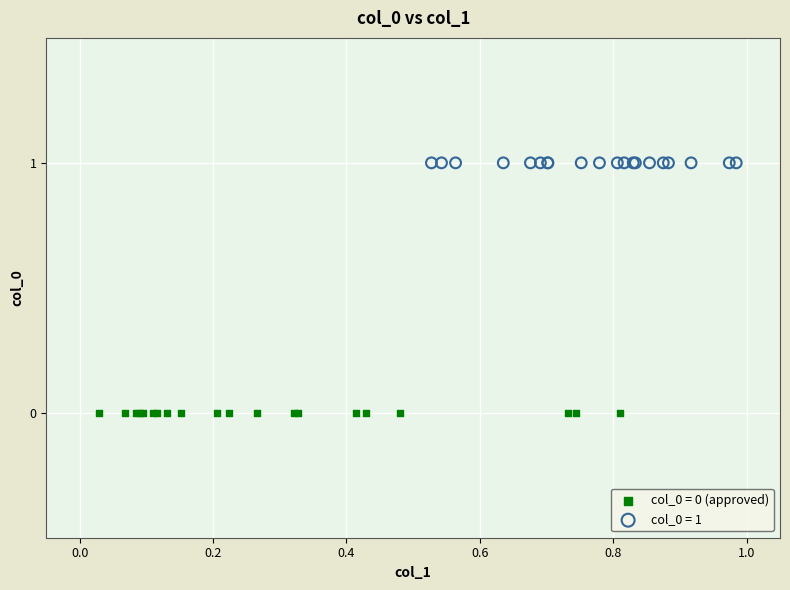

Which series reaches the maximum Y coordinate?

col_0 = 1